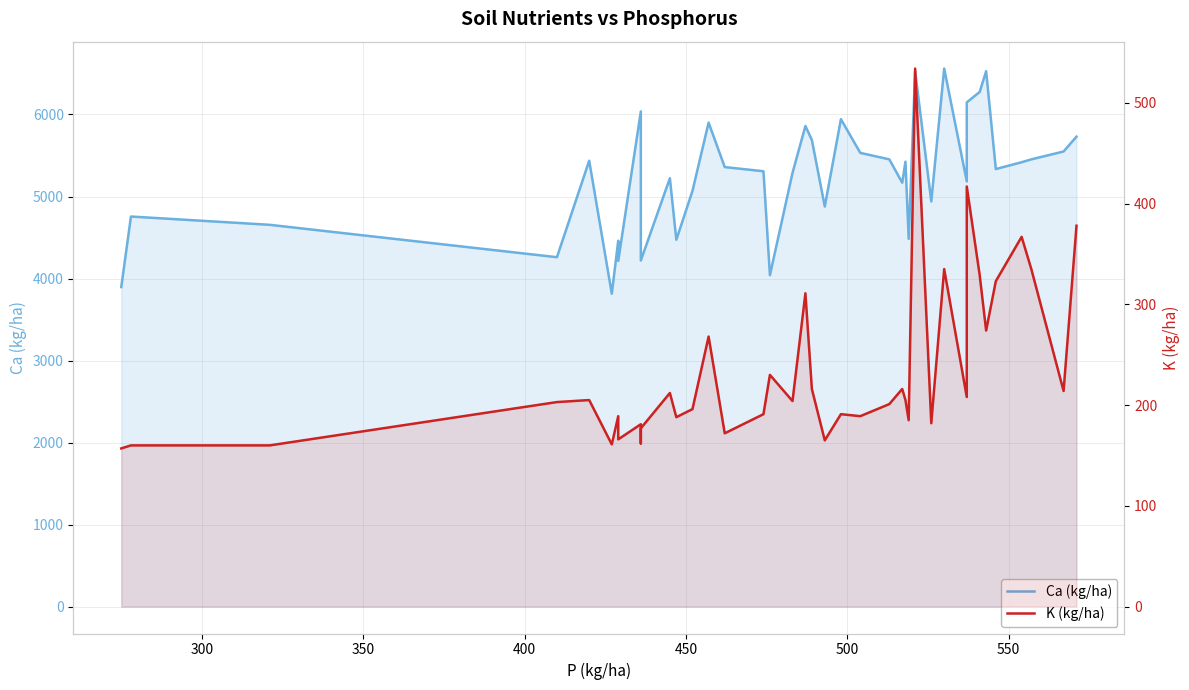

True or false: Ca (kg/ha) and K (kg/ha) intersect in this chart.

False